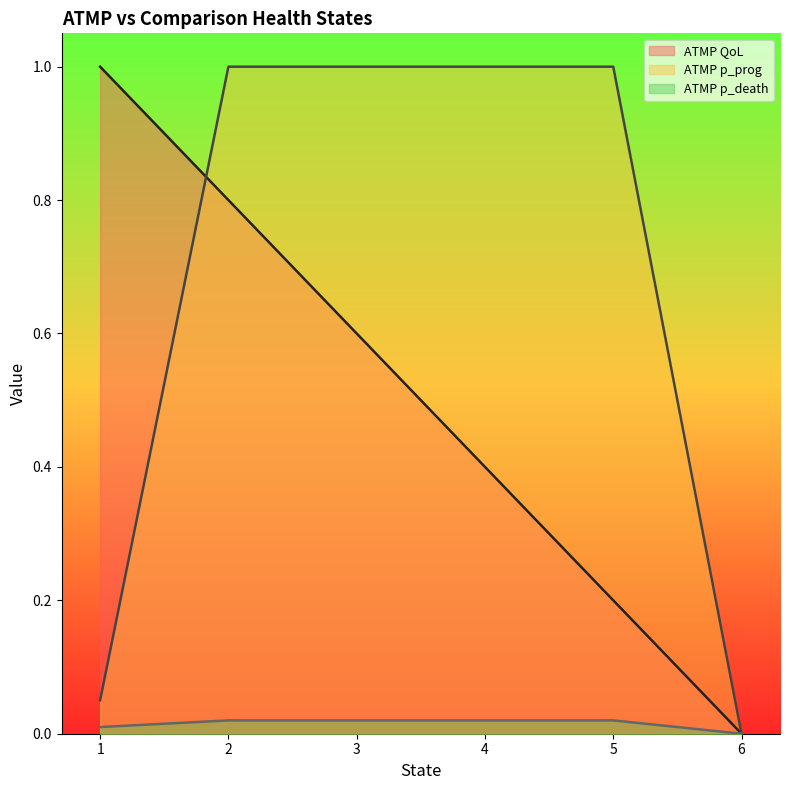

Reading right to left, what are all the values shown in this chart?

ATMP QoL: 0.0	0.2	0.4	0.6	0.8	1.0
ATMP p_prog: 0.0	1.0	1.0	1.0	1.0	0.1
ATMP p_death: 0.0	0.0	0.0	0.0	0.0	0.0